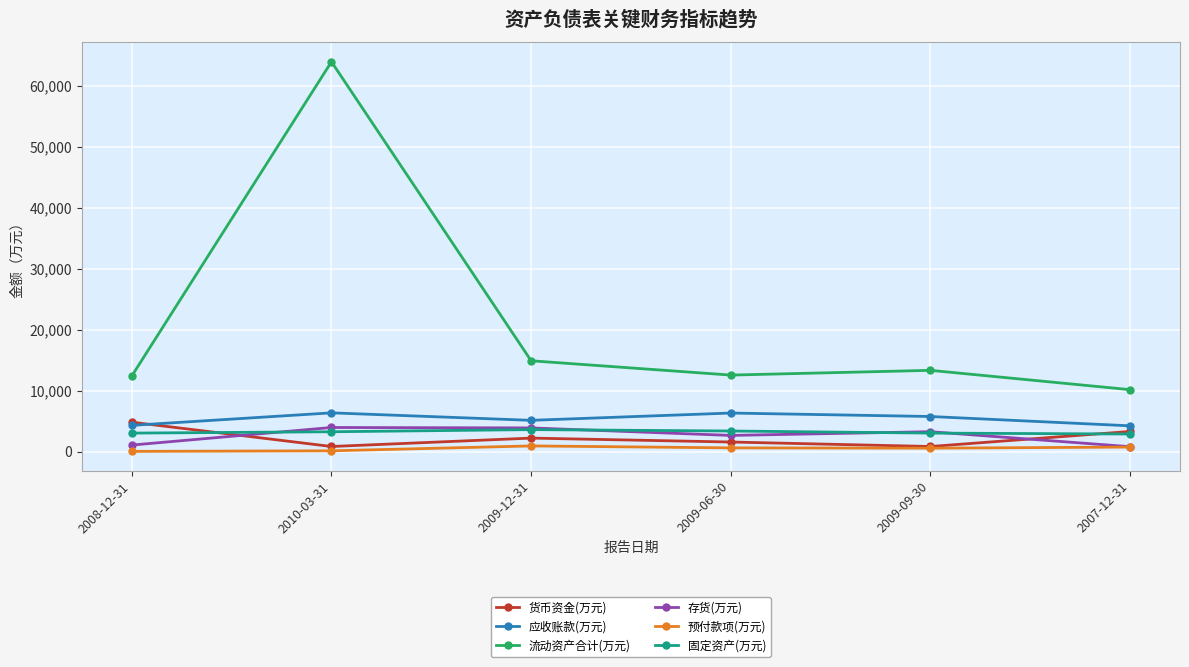

Is the value of 预付款项(万元) at 2010-03-31 greater than the value of 固定资产(万元) at 2010-03-31?

No